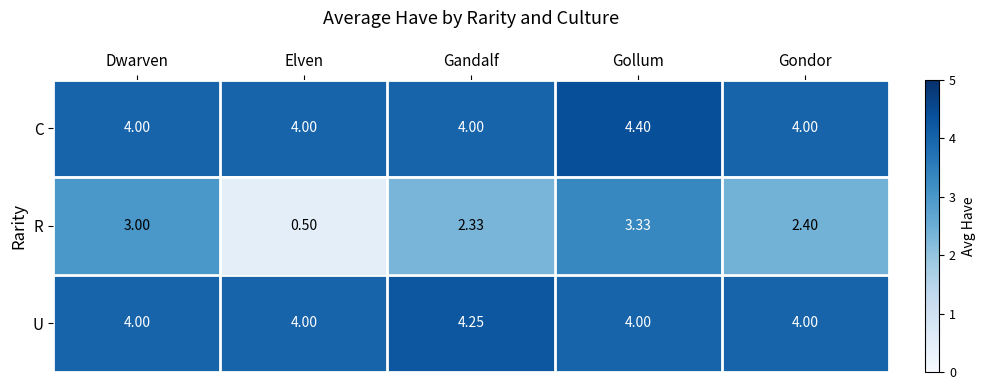

At which label is R closest to 1?

Elven